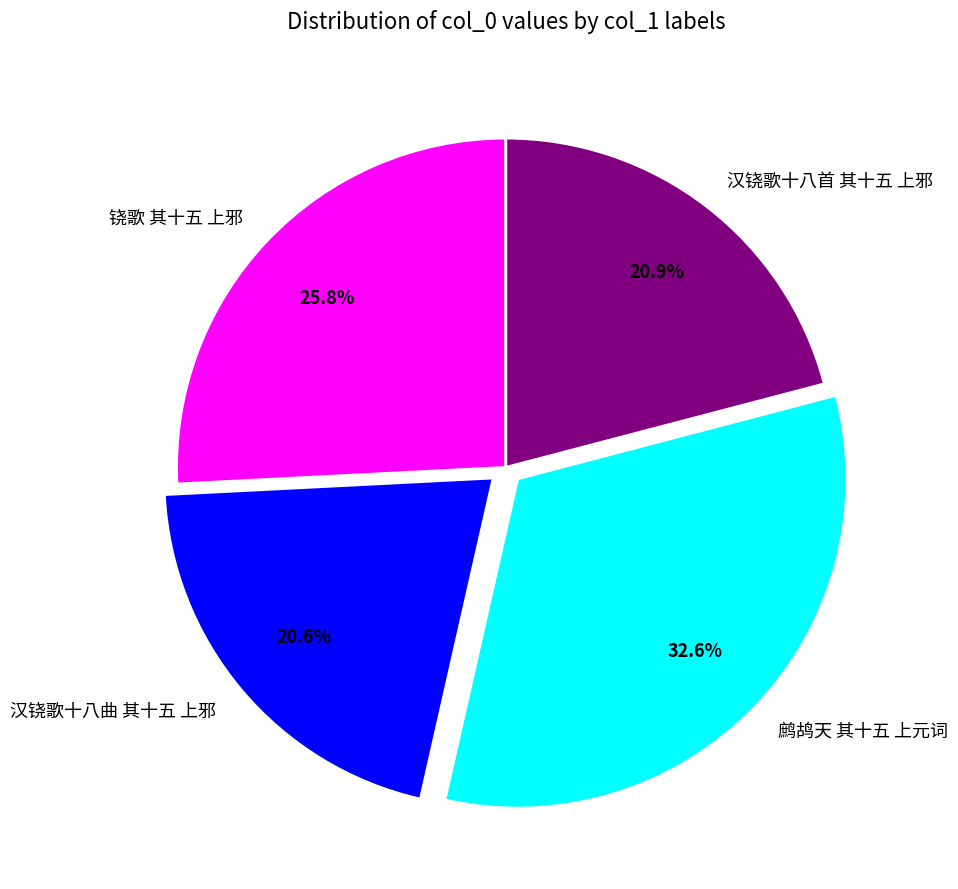

What is the total percentage of 铙歌 其十五 上邪 and 汉铙歌十八首 其十五 上邪?

46.7%